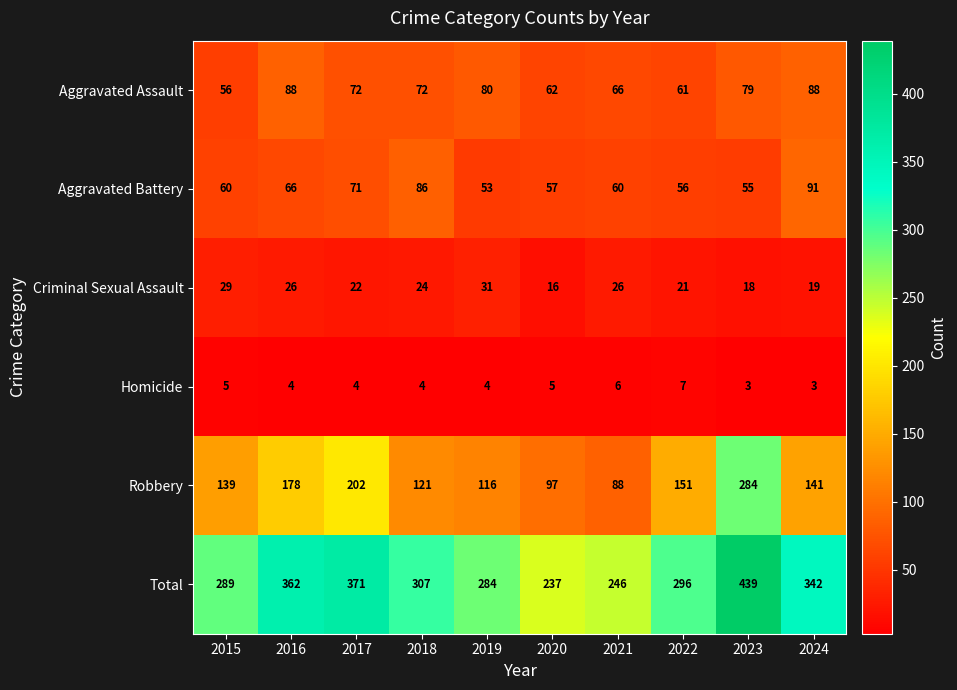

What is the approximate value of Aggravated Battery at 2017, to the nearest 5?

70